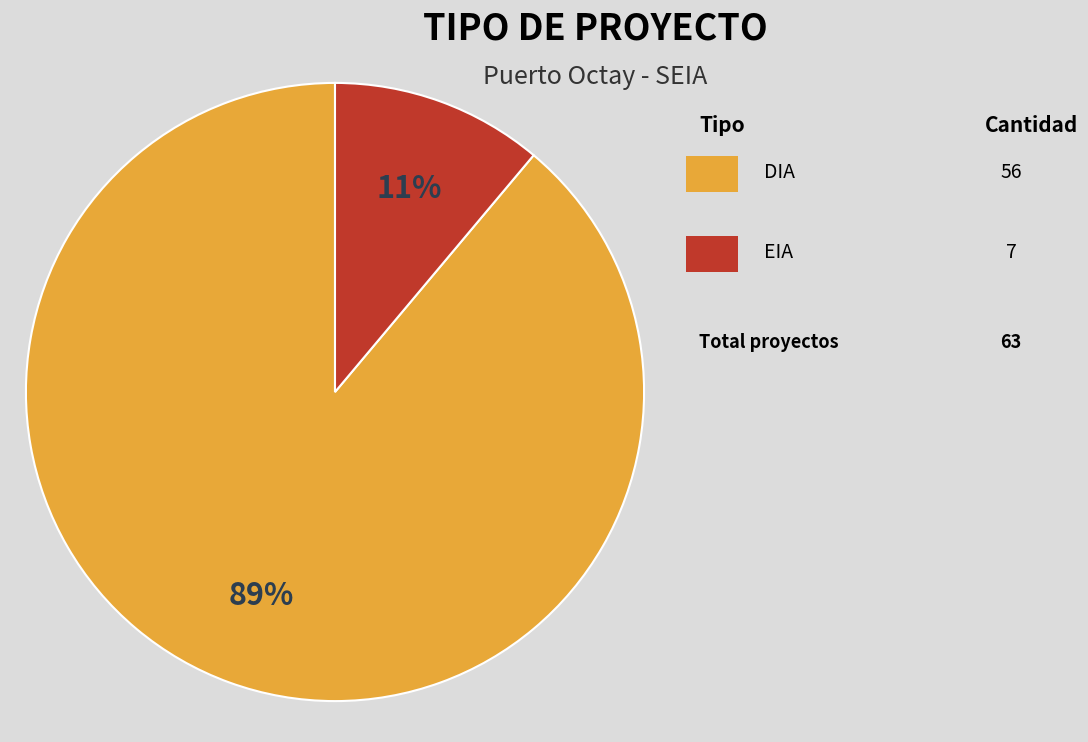

To the nearest percent, what is the average slice percentage?

50%